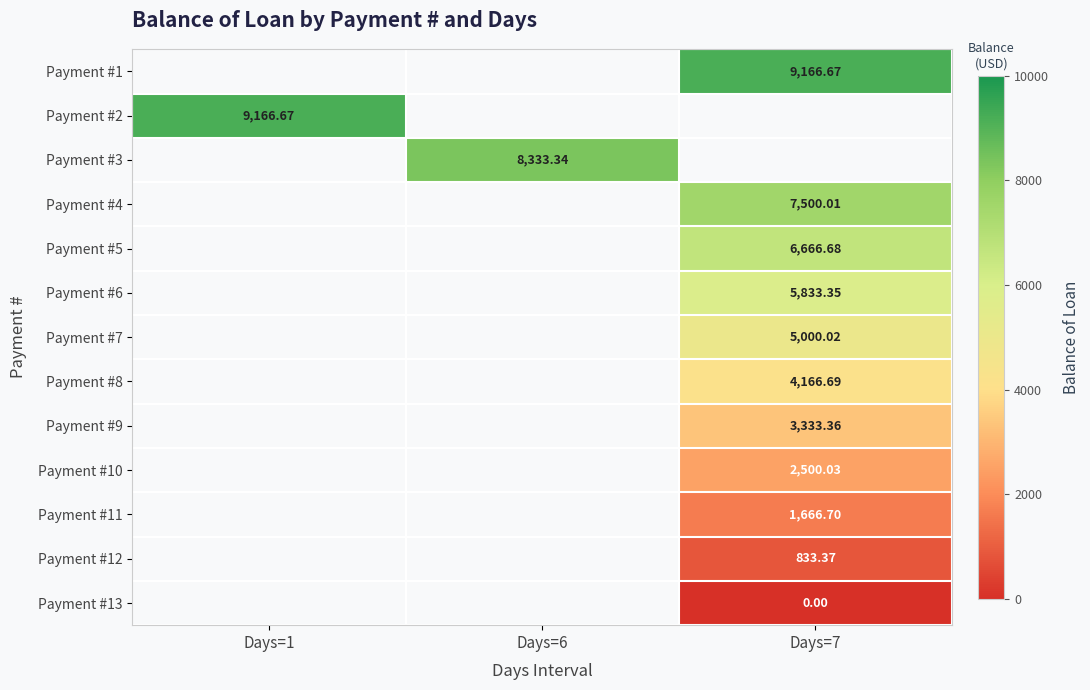

Is the value of Payment #11 at Days=7 greater than the value of Payment #9 at Days=7?

No